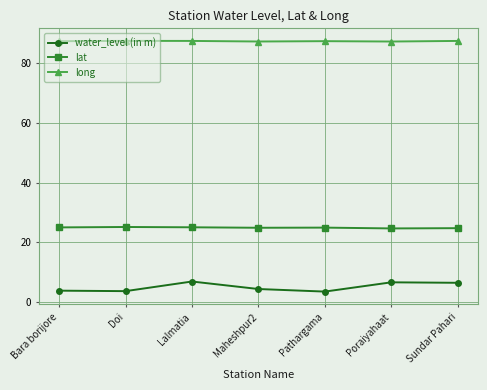

What is the spread (max minus min) of values at Poraiyahaat?

80.5